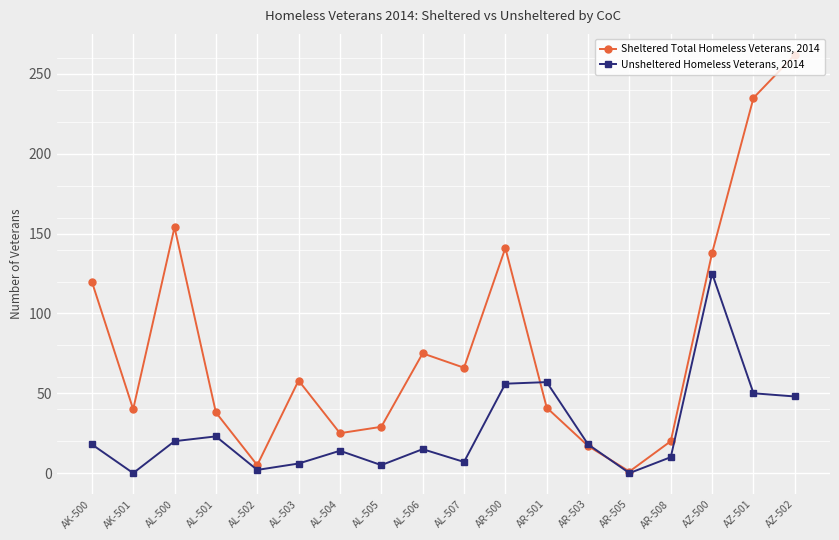

What is the total value across all series at AR-501?

98